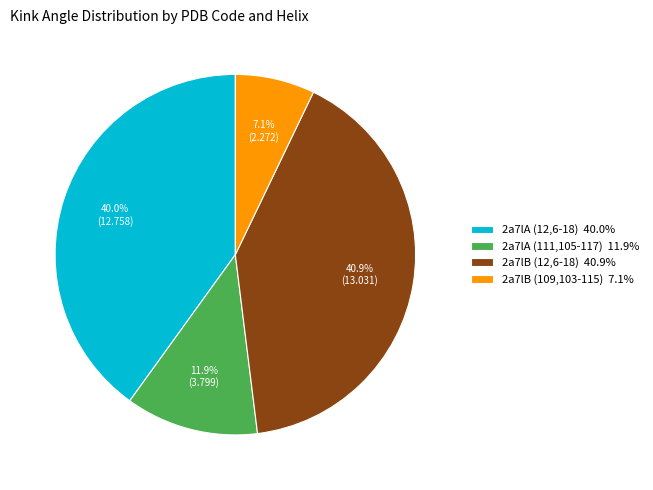

To the nearest percent, what is the combined percentage of 2a7lA (111,105-117) and 2a7lA (12,6-18)?

52%